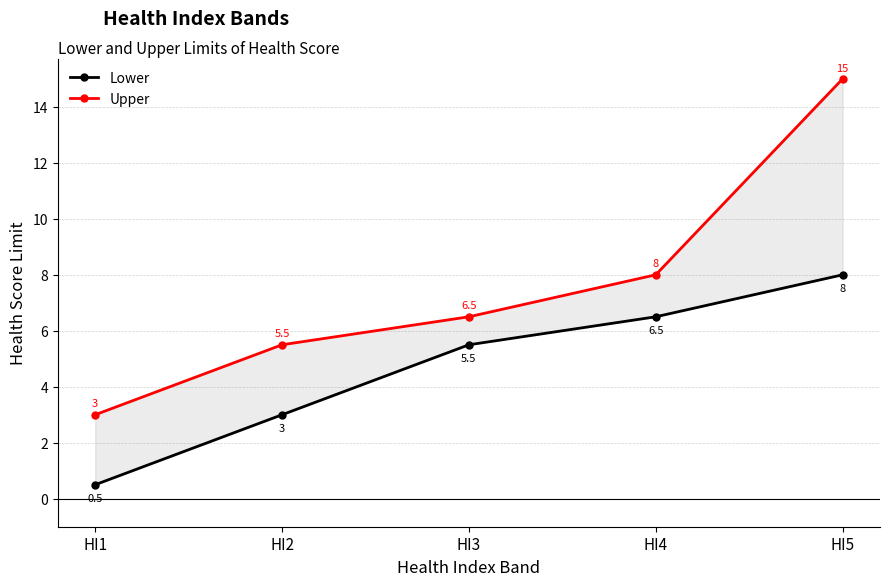

True or false: Lower has more than 1 interior local peaks.

False